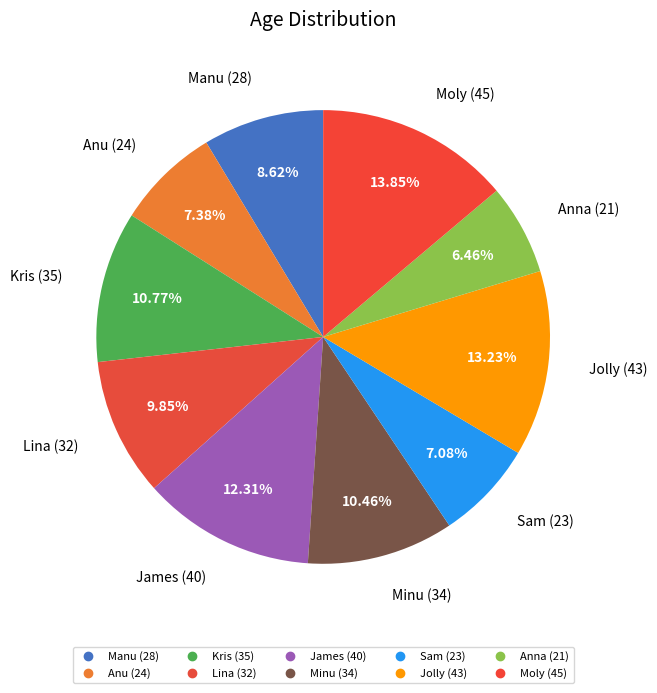

How many slices are in this pie chart?

10